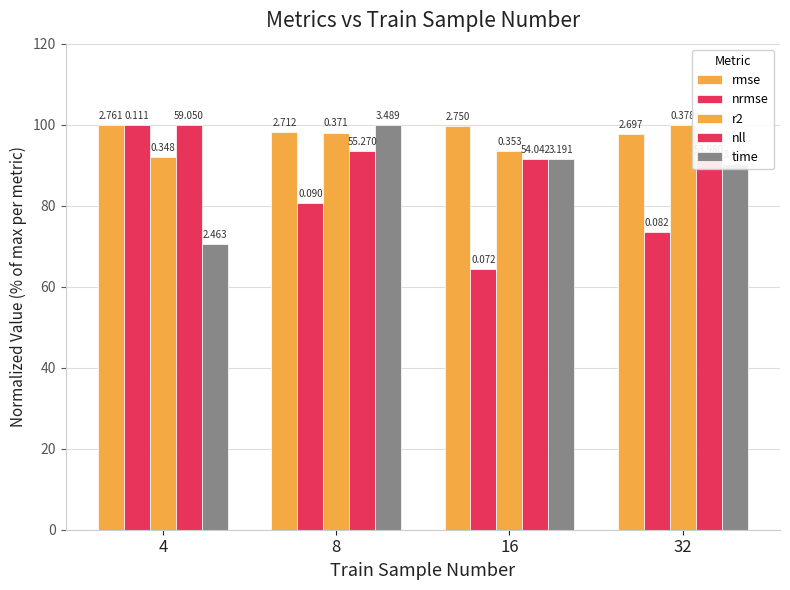

At which category is the sum across all series the highest?

8